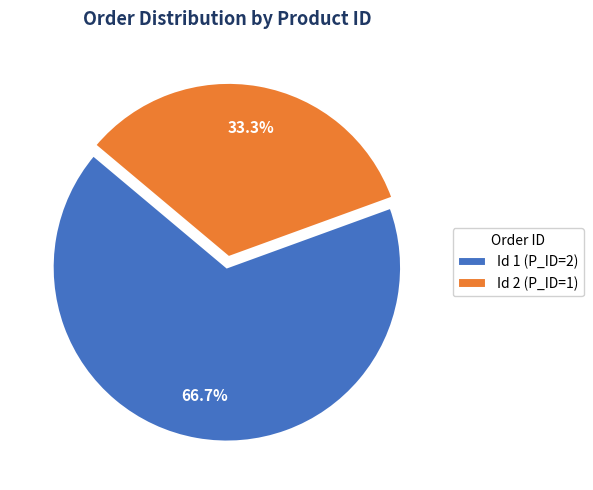

The Id 1 slice represents 67% of the pie. True or false?

True